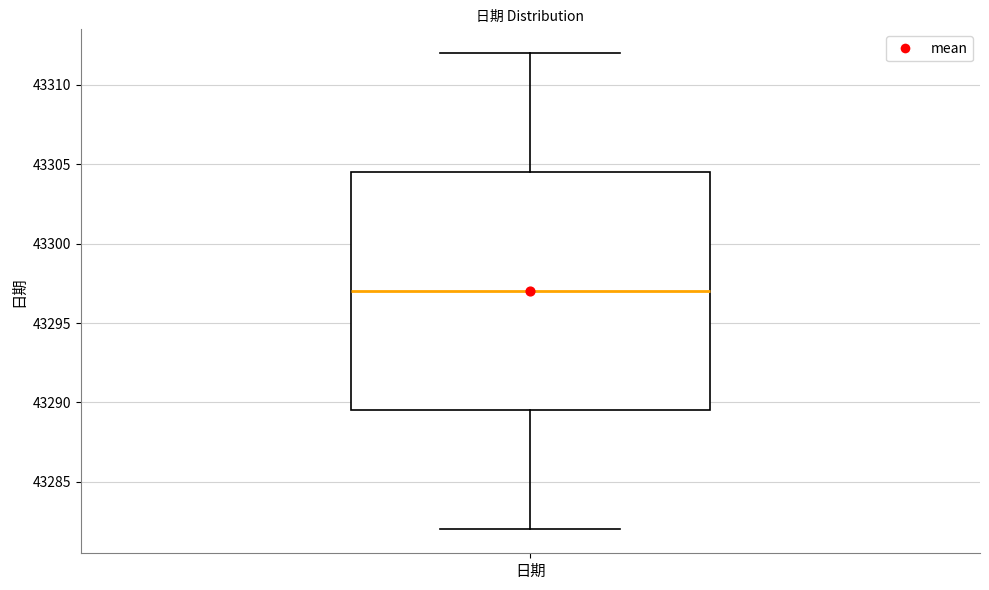

Transcribe this box plot: give where the median line is, the range the box spans, and where the two whiskers end, as read against the y-axis. The values are not printed on the chart, so give them approximately, as read against the axis.

median 43297.0, box 43289.5 to 43304.5, whiskers 43282.0 to 43312.0